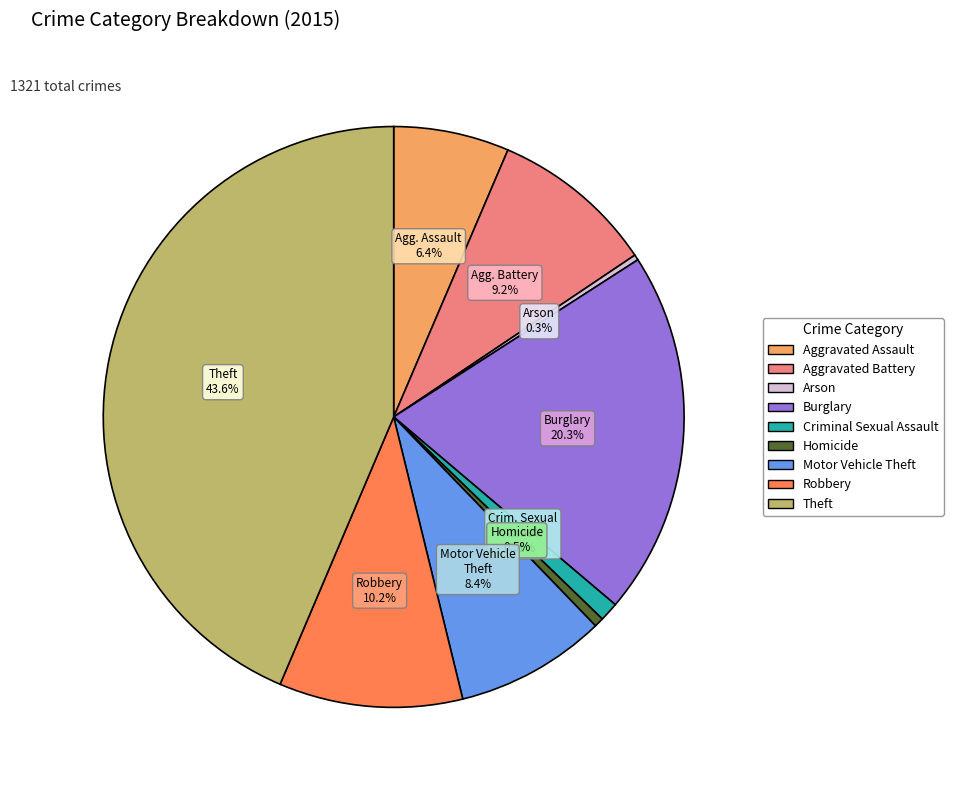

Is there any slice that represents more than half of the pie?

No